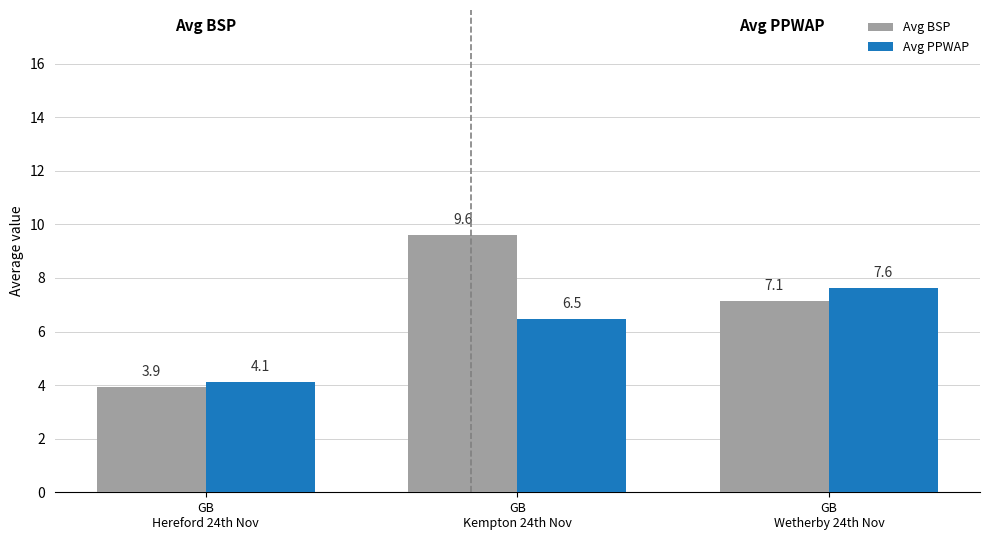

What is the highest value of the Avg PPWAP series?

7.6